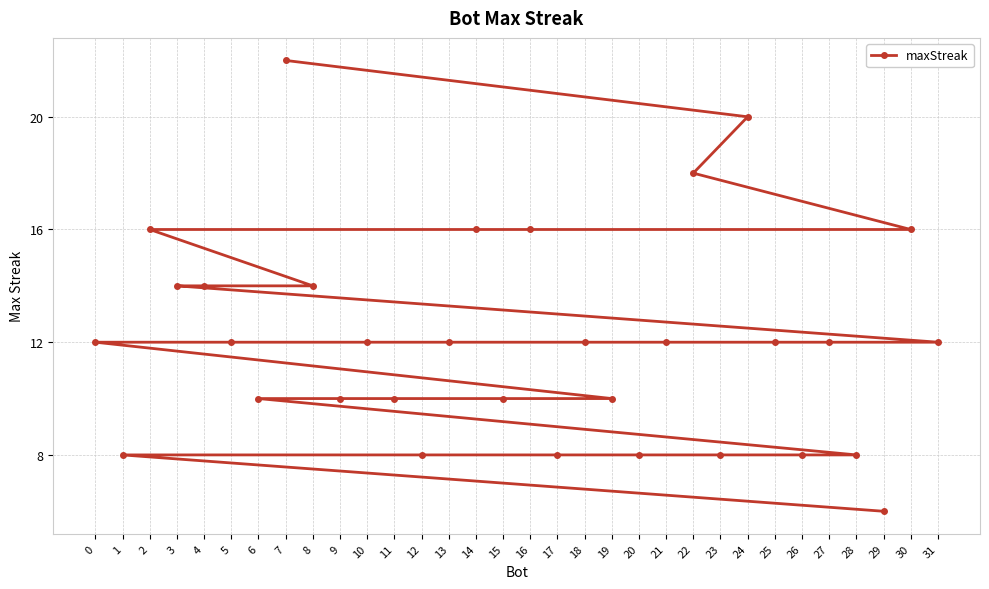

Read the value at 22, to the nearest 10.

20